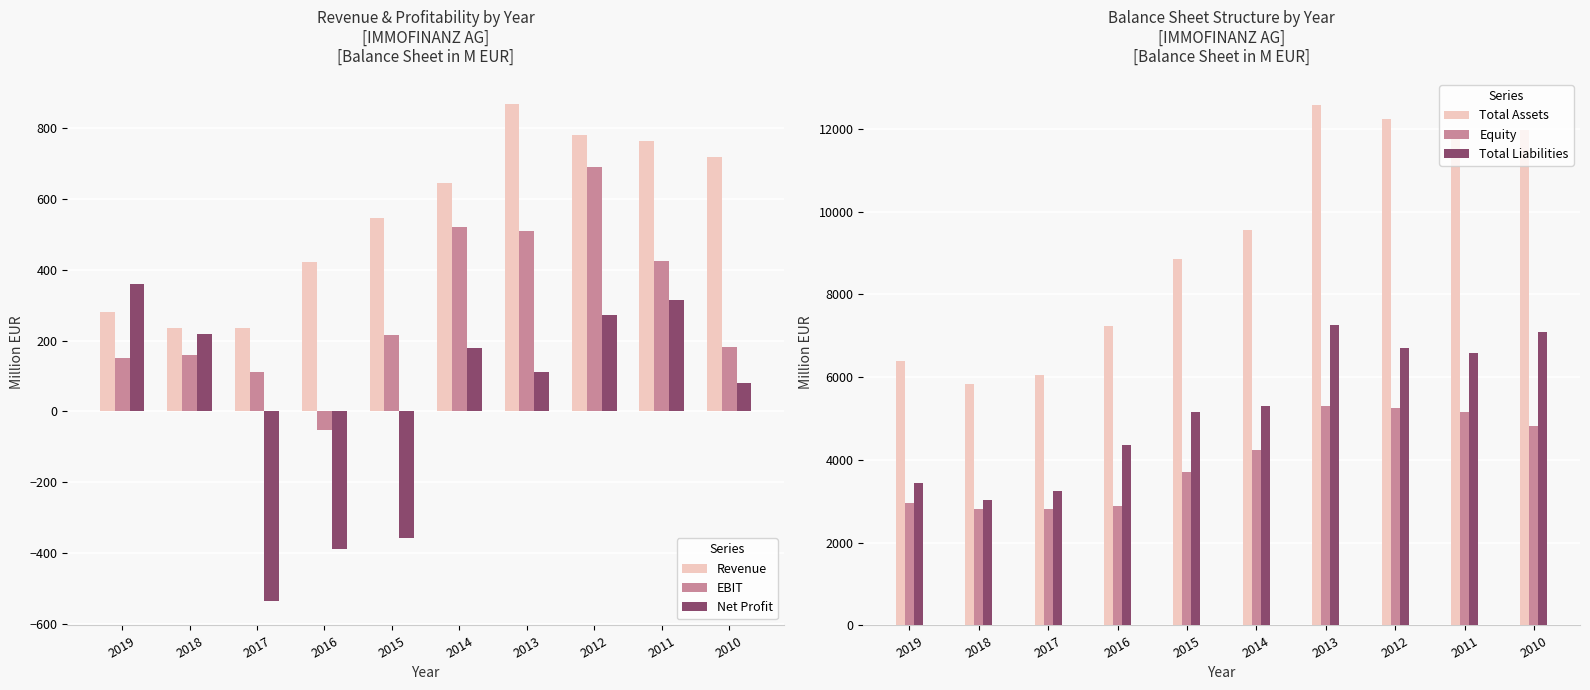

What is the total value across all series at 2015?

18103.1